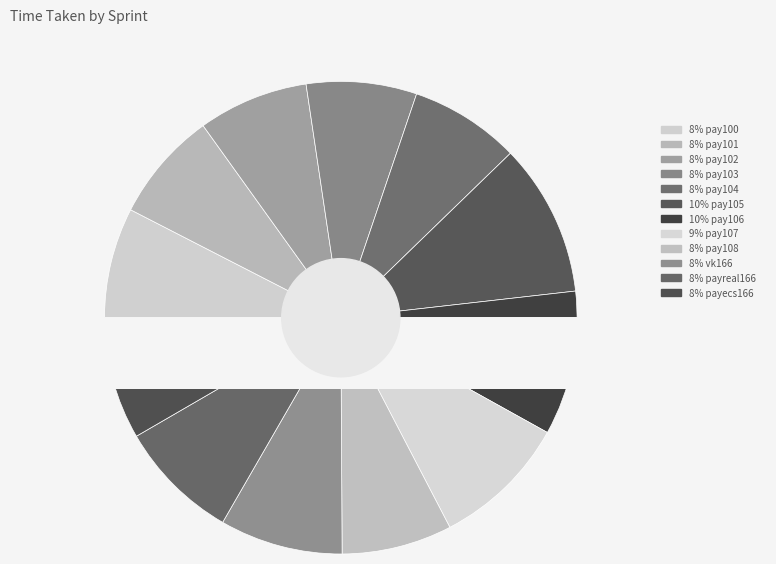

How many segments does this pie chart have?

12